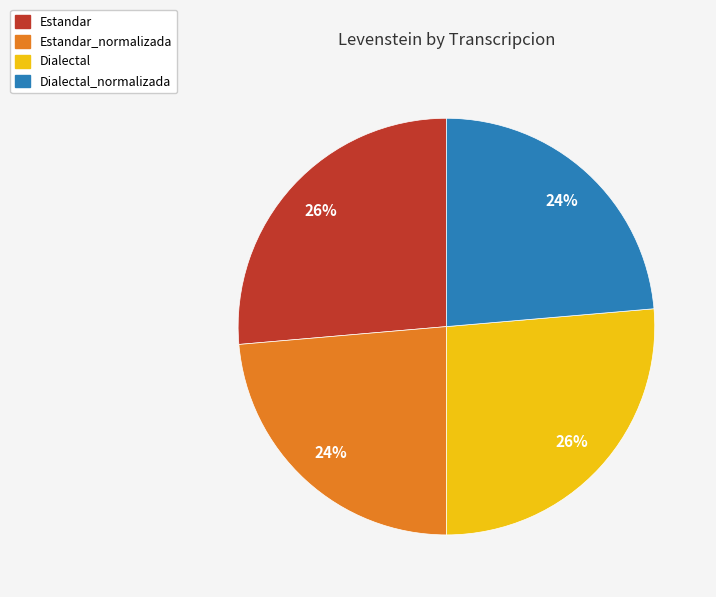

Does Estandar_normalizada account for over 50% of the chart?

No